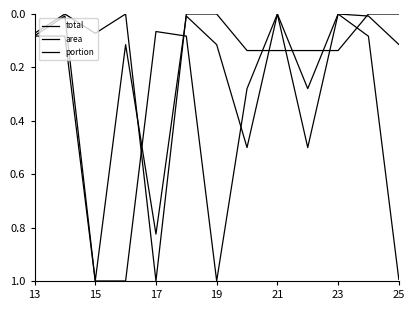

Which series has the largest range (max minus min)?

total